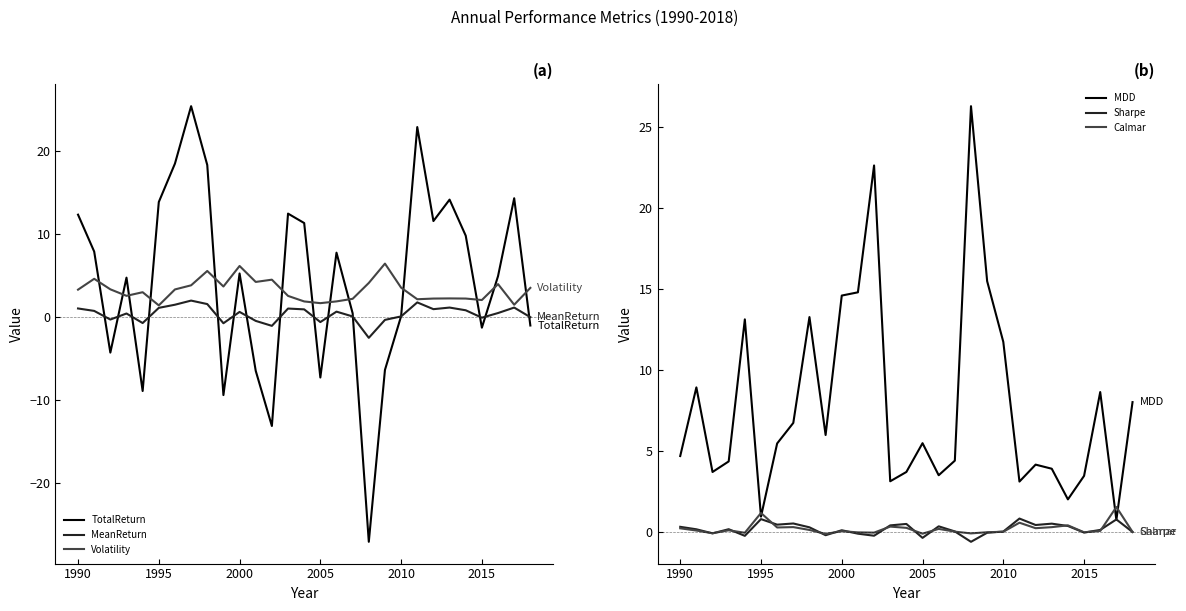

What is the highest value of the TotalReturn series?

25.4